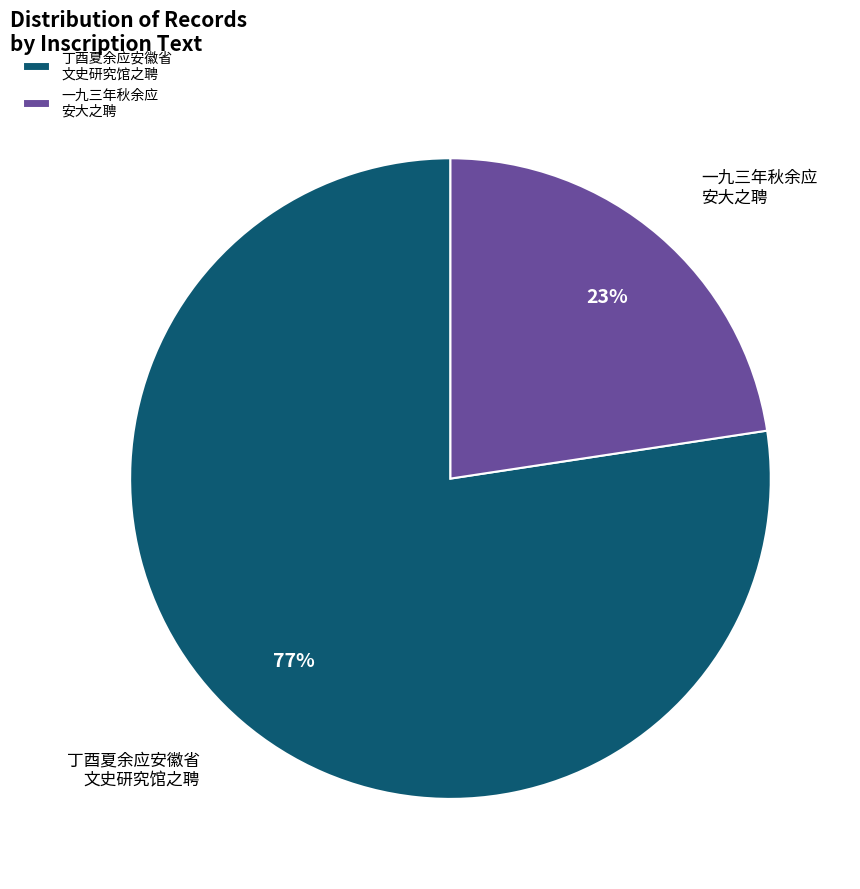

Approximately how many times larger is the value at 一九三年秋余应 安大之聘 compared to 丁酉夏余应安徽省 文史研究馆之聘?

0.3